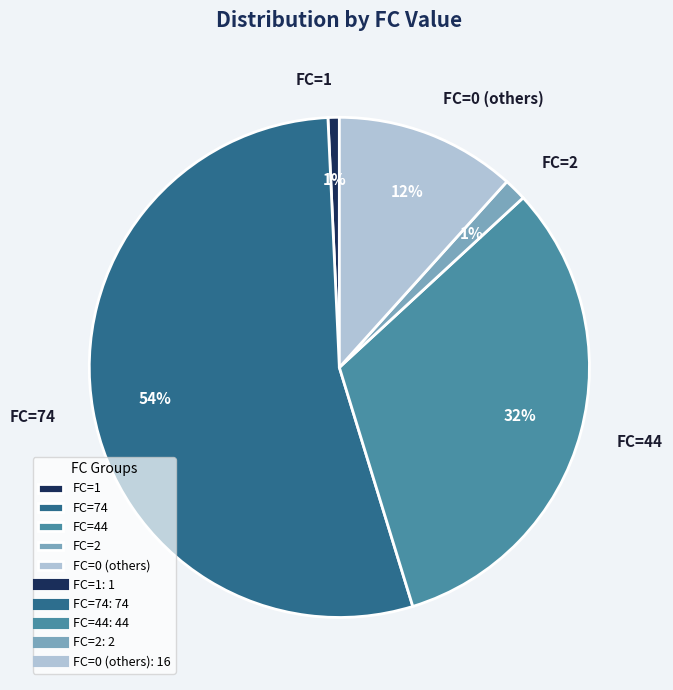

Combined, do FC=74 and FC=2 account for over 50%?

Yes